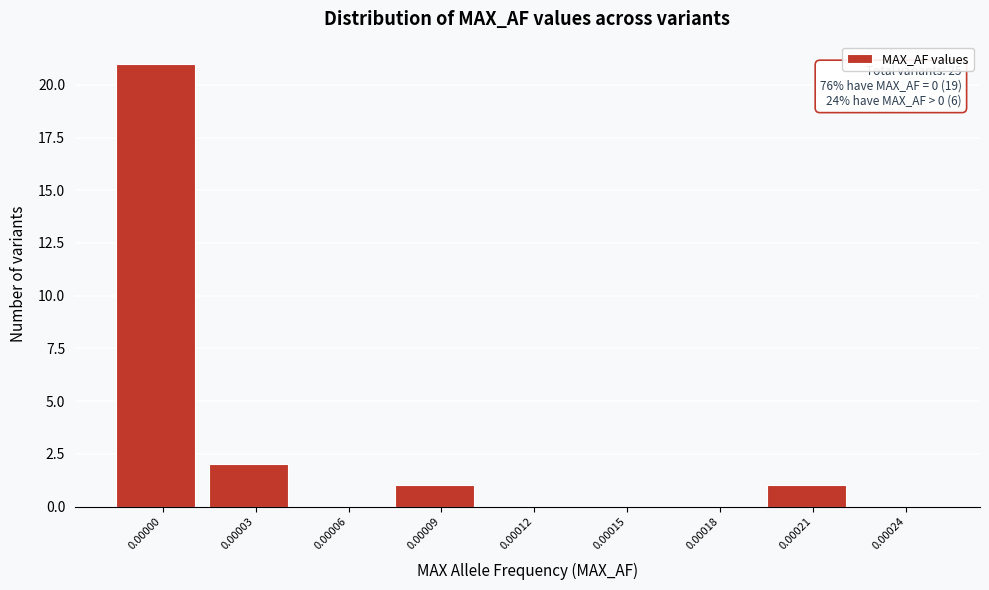

Reading left to right, transcribe all the data shown in this chart.

0.00000=21	0.00003=2	0.00006=0	0.00009=1	0.00012=0	0.00015=0	0.00018=0	0.00021=1	0.00024=0